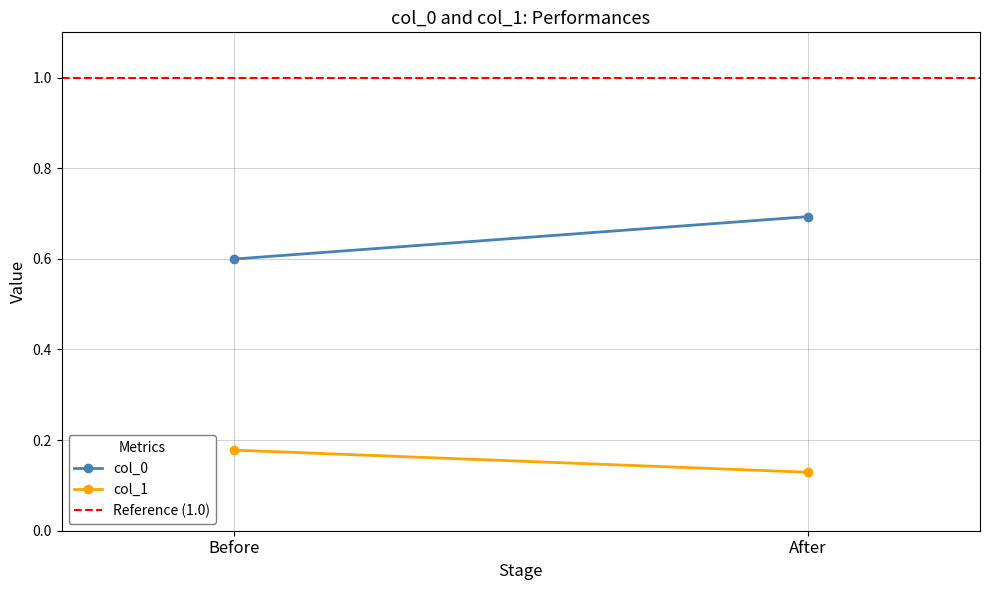

Which series has the widest spread of values?

col_0